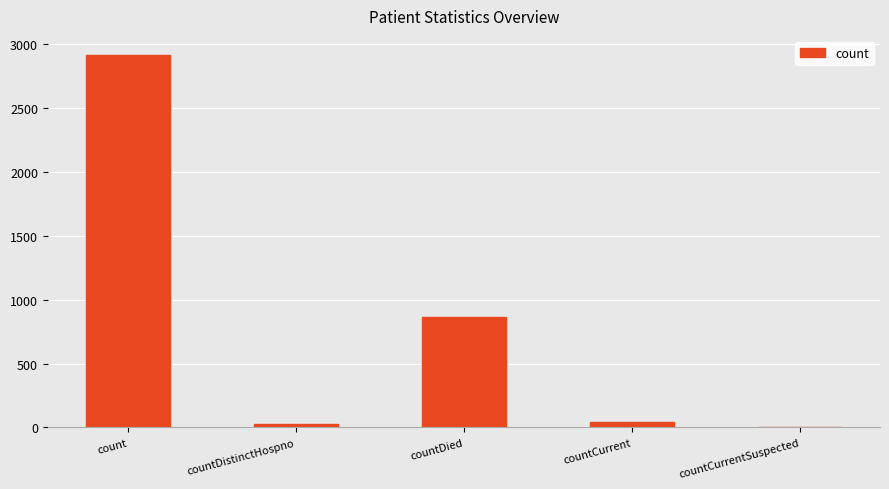

What is the greatest value displayed?

2921